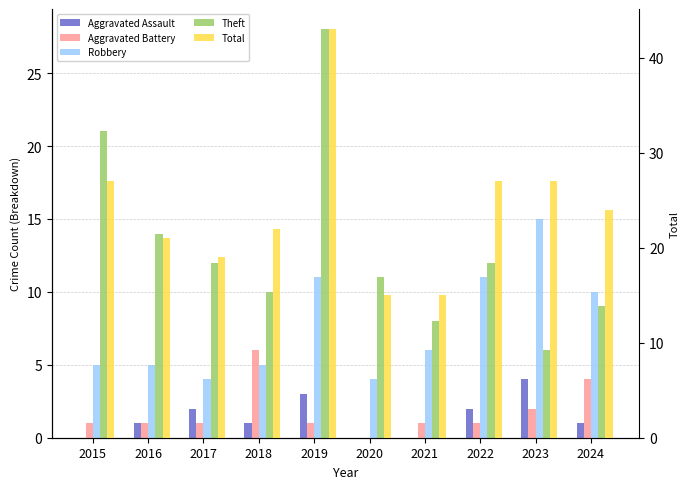

What is the sum of the Total values at 2020 and 2023?

42